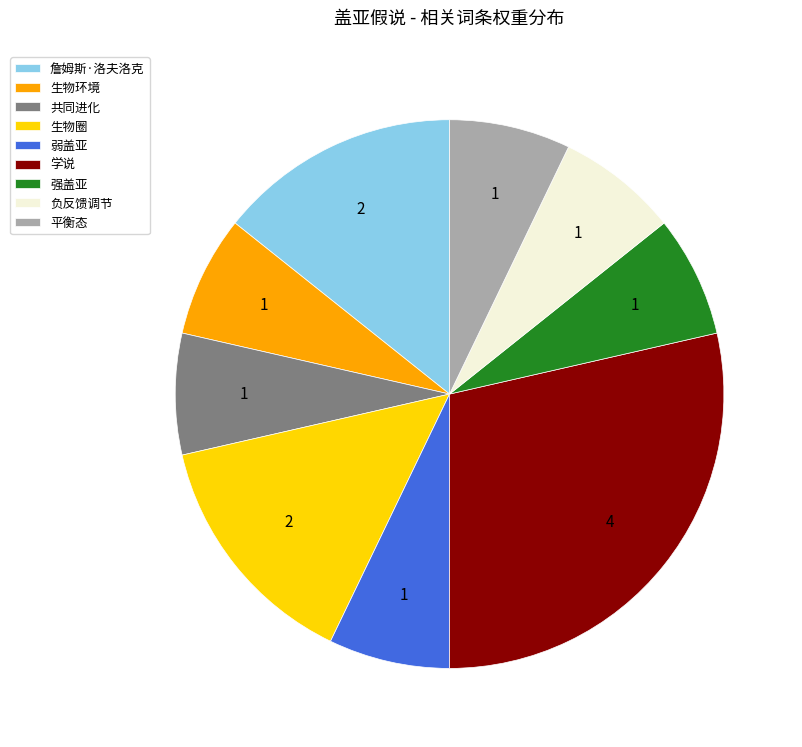

What is the ratio of the value at 詹姆斯·洛夫洛克 to the value at 共同进化?

2.0